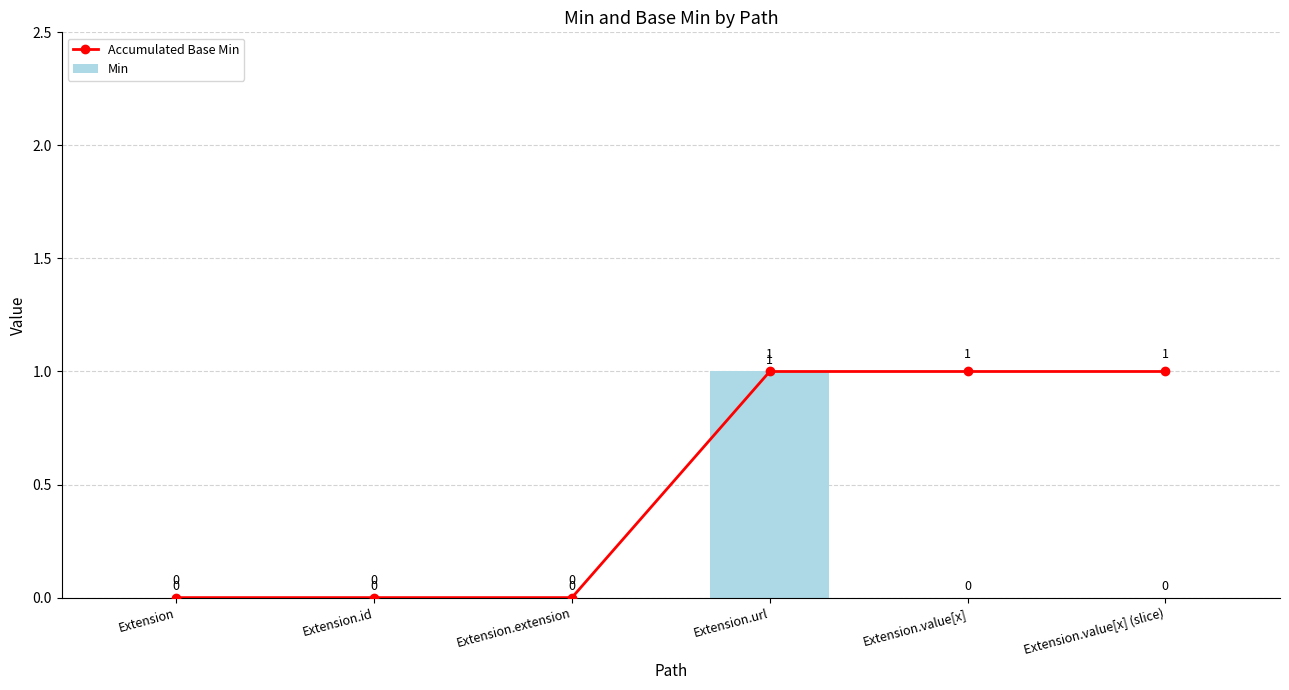

List the series in order of their overall mean, lowest first.

Min, Accumulated Base Min